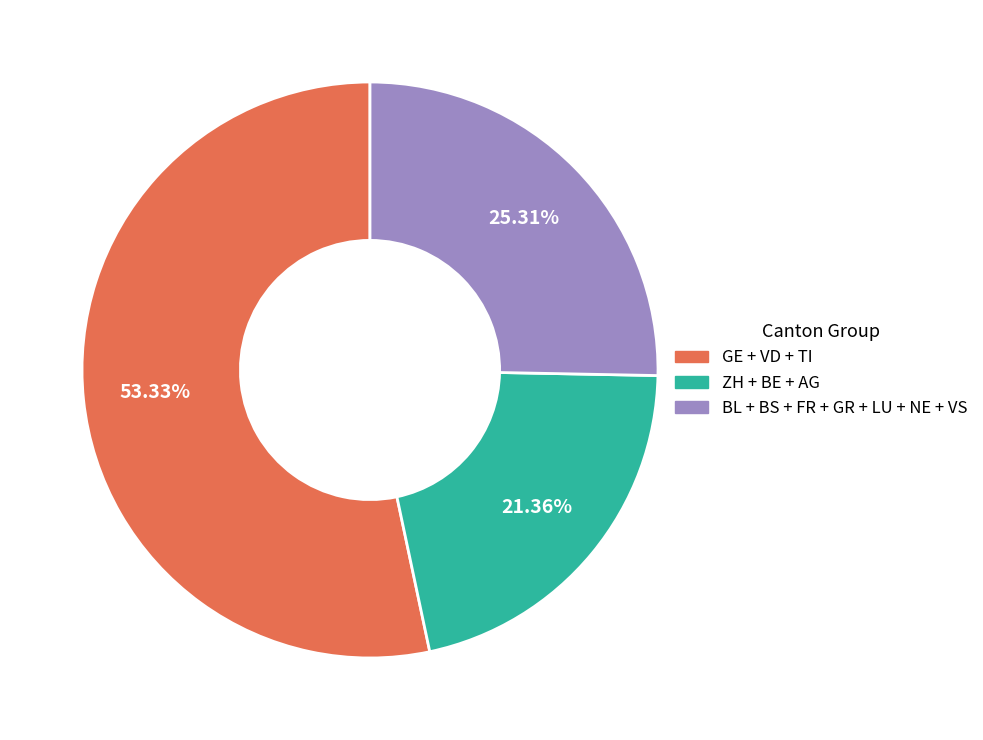

How many slices are in this pie chart?

3